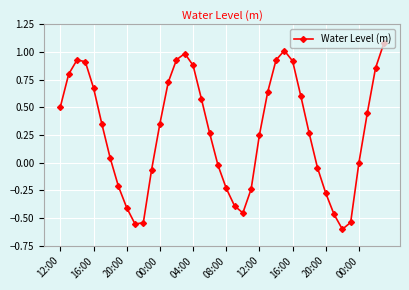

True or false: there are more than 0 points higher than both neighbors.

True